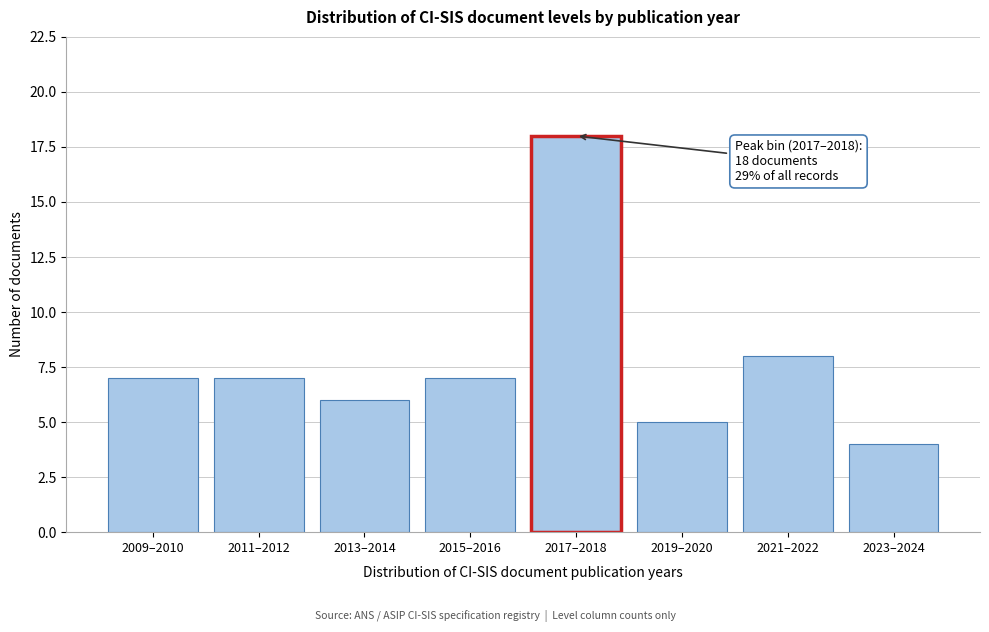

Reading left to right, transcribe all the data shown in this chart.

7	7	6	7	18	5	8	4